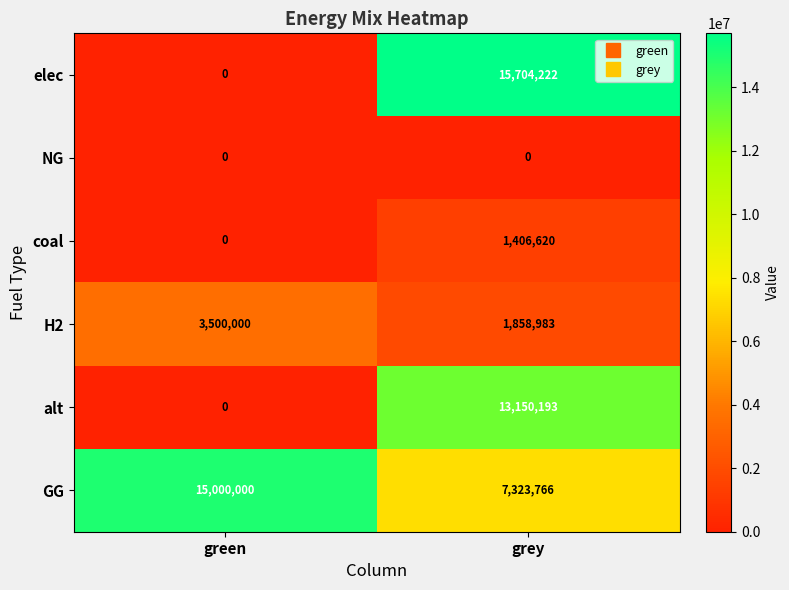

Where is H2 nearest to the value 2679491?

grey